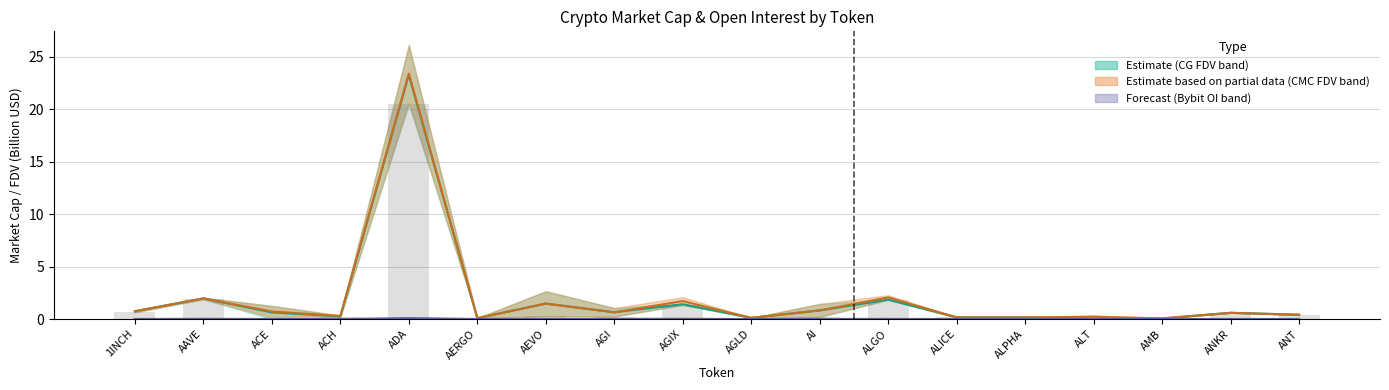

What is the difference between the highest and lowest values at AI?

0.8